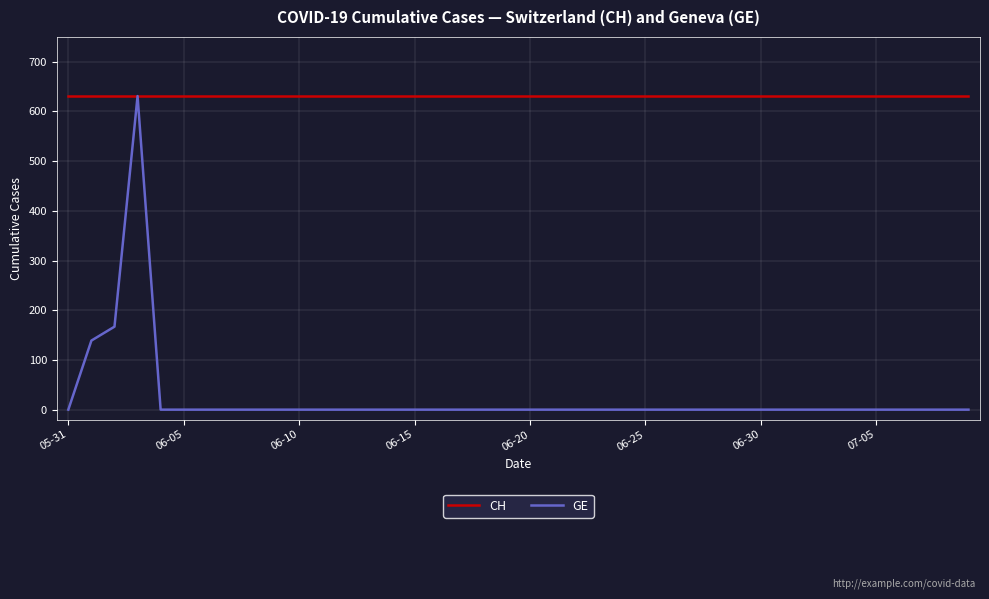

Which series has the largest total across all categories?

CH